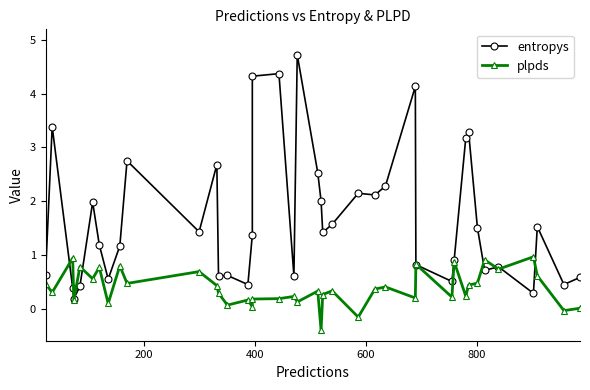

At how many categories does at least one series exceed 3?

7